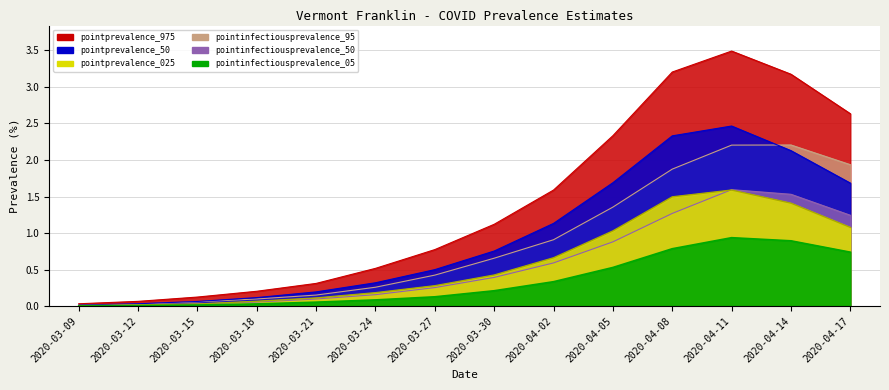

Reading left to right, what are all the values shown in this chart?

pointprevalence_975: 0.0	0.1	0.1	0.2	0.3	0.5	0.8	1.1	1.6	2.3	3.2	3.5	3.2	2.6
pointprevalence_50: 0.0	0.0	0.1	0.1	0.2	0.3	0.5	0.8	1.1	1.7	2.3	2.5	2.1	1.7
pointprevalence_025: 0.0	0.0	0.0	0.1	0.1	0.2	0.3	0.4	0.7	1.0	1.5	1.6	1.4	1.1
pointinfectiousprevalence_95: 0.0	0.0	0.1	0.1	0.2	0.3	0.4	0.7	0.9	1.4	1.9	2.2	2.2	1.9
pointinfectiousprevalence_50: 0.0	0.0	0.0	0.1	0.1	0.2	0.3	0.4	0.6	0.9	1.3	1.6	1.5	1.2
pointinfectiousprevalence_05: 0.0	0.0	0.0	0.0	0.1	0.1	0.1	0.2	0.3	0.5	0.8	0.9	0.9	0.7